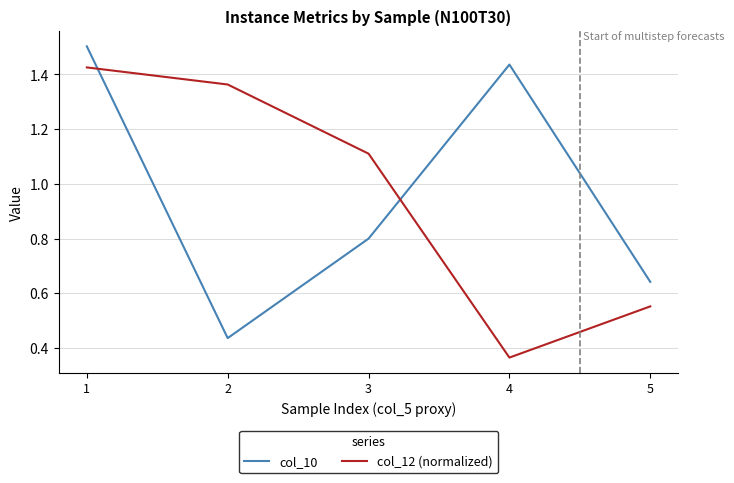

What is the difference between the second highest and minimum values in the col_10 series?

1.0